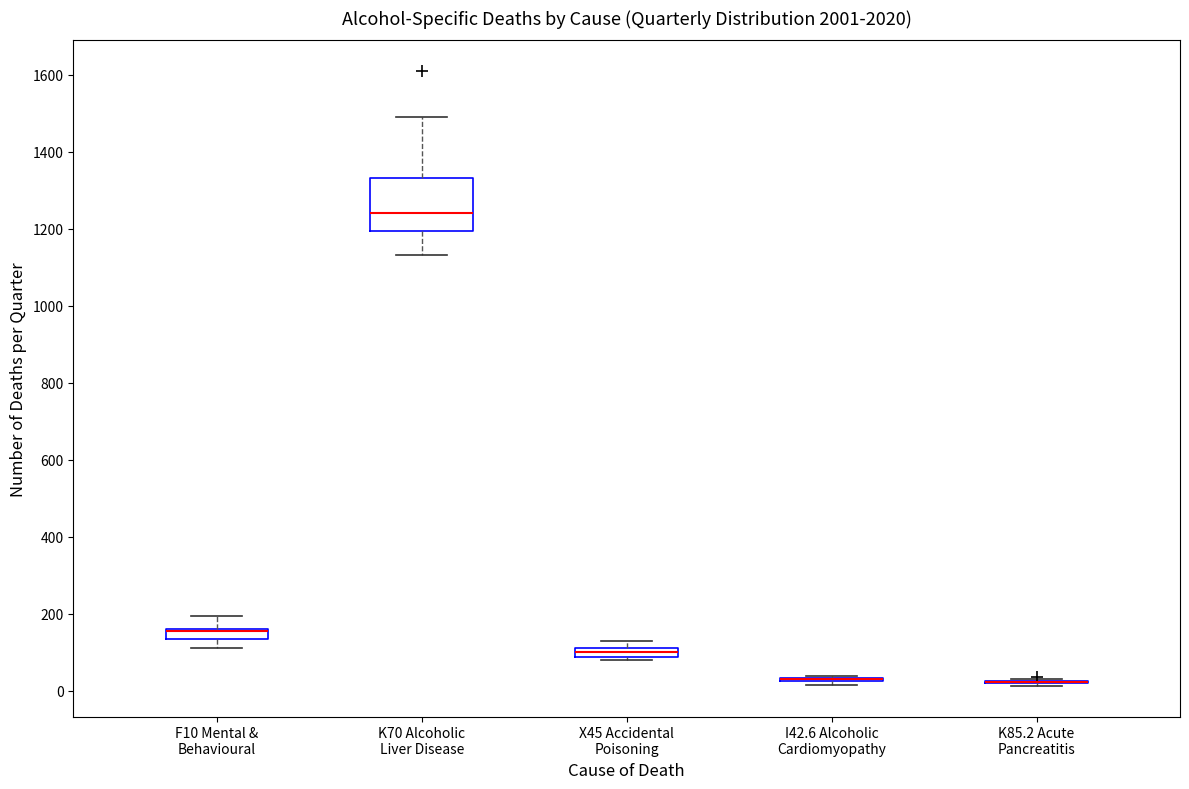

Which box is the tallest, from its lower edge to its upper edge?

K70 Alcoholic Liver Disease